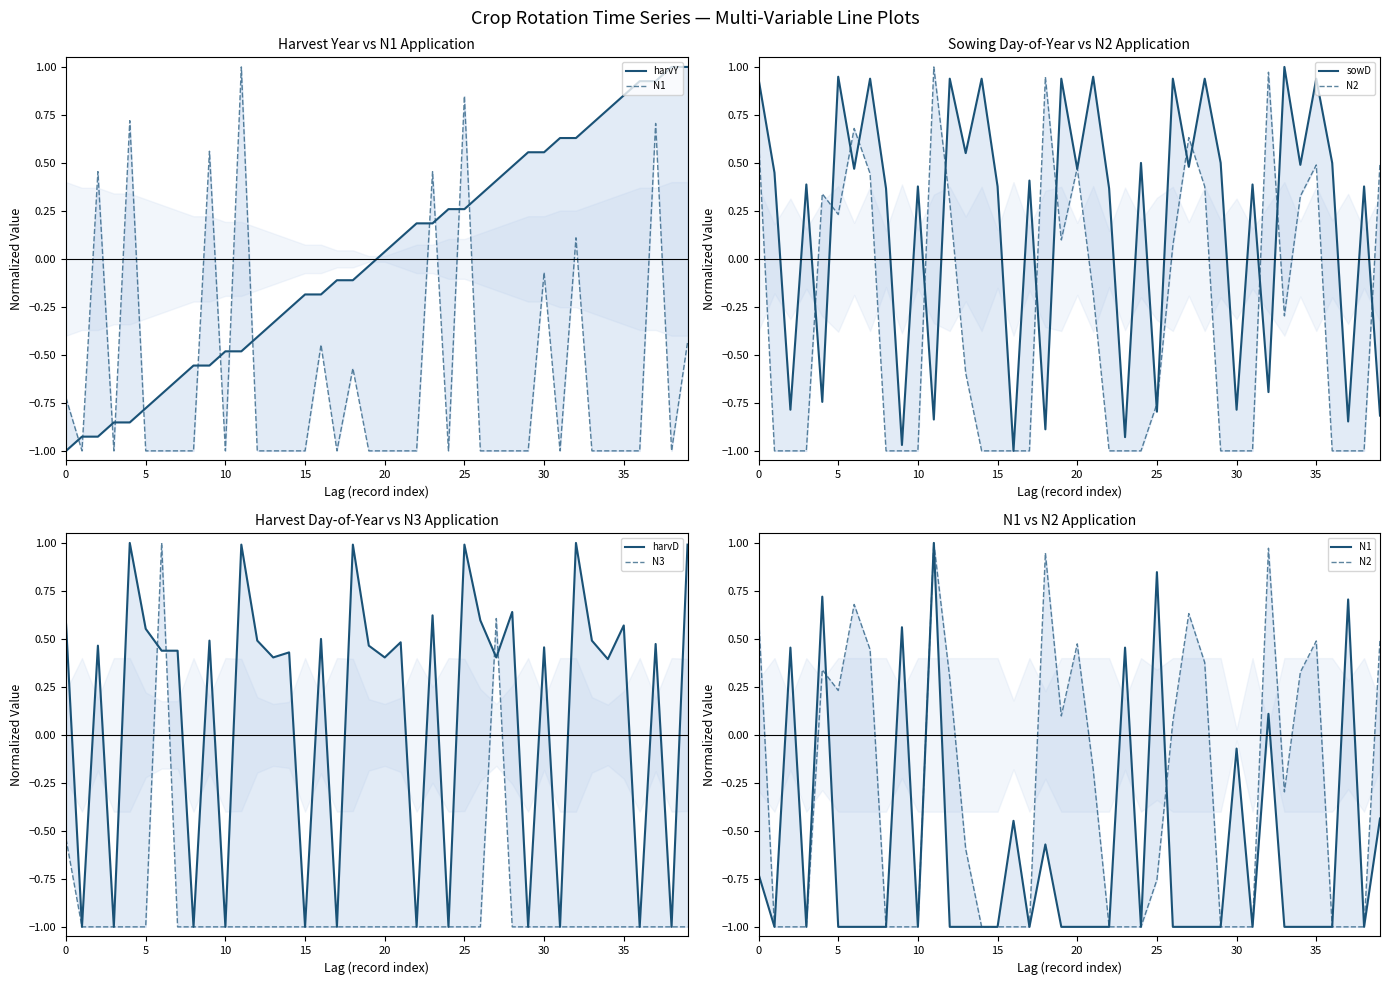

How many values in N2 are above zero?

17